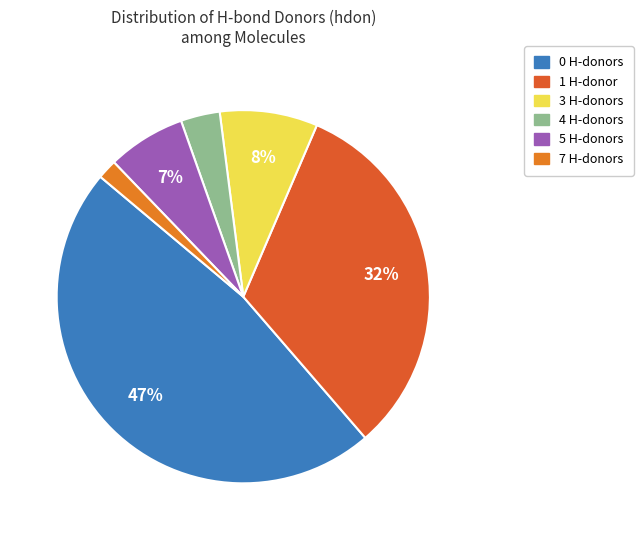

Does any single category account for the majority?

No